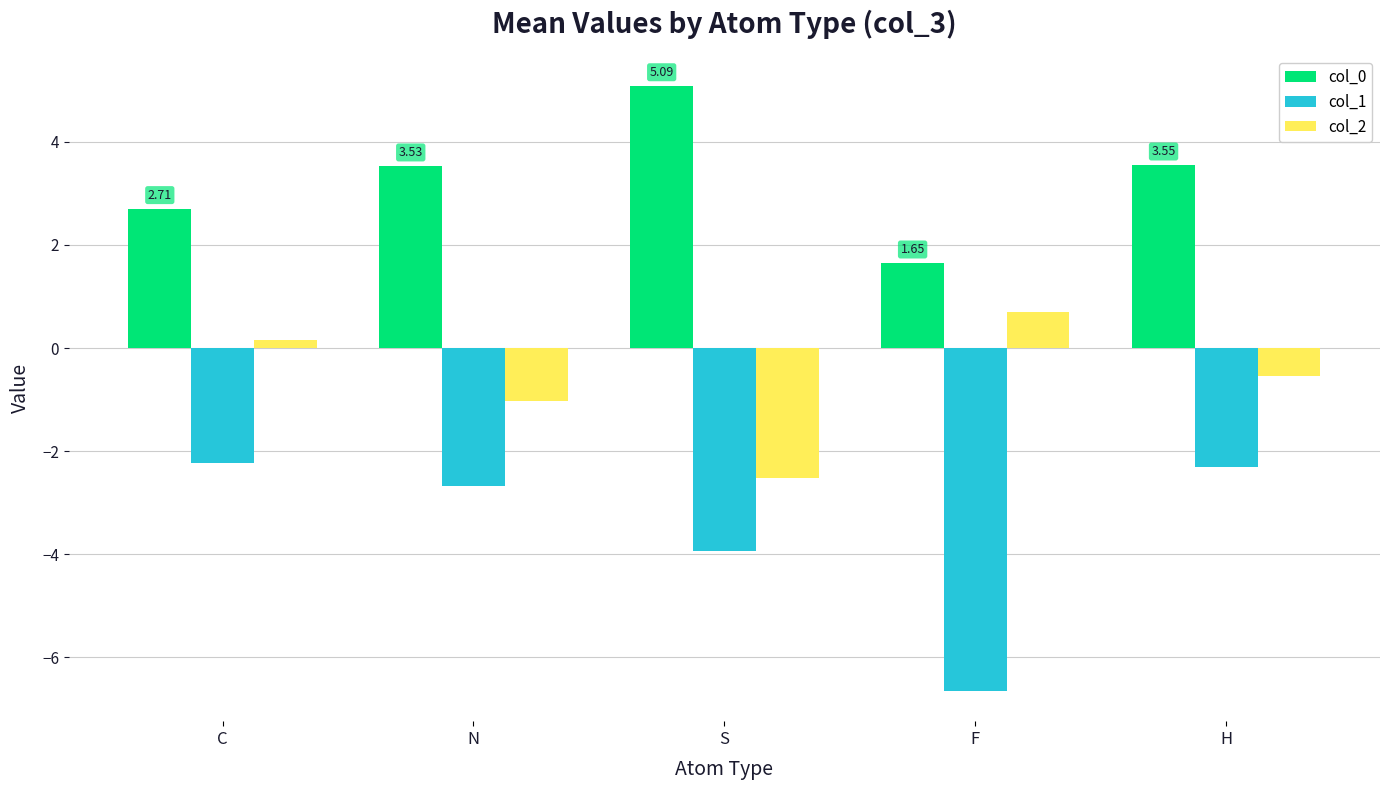

What is the sum of the col_1 values at N and F?

-9.3